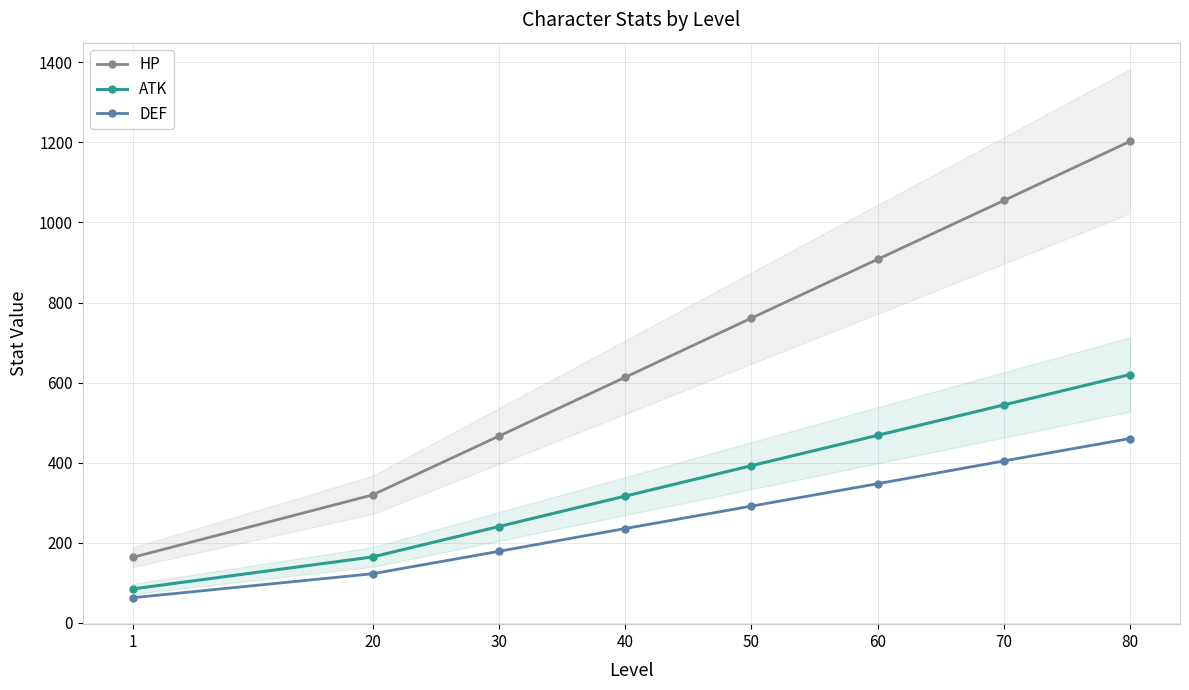

What is the difference between the highest and lowest values at 20?

197